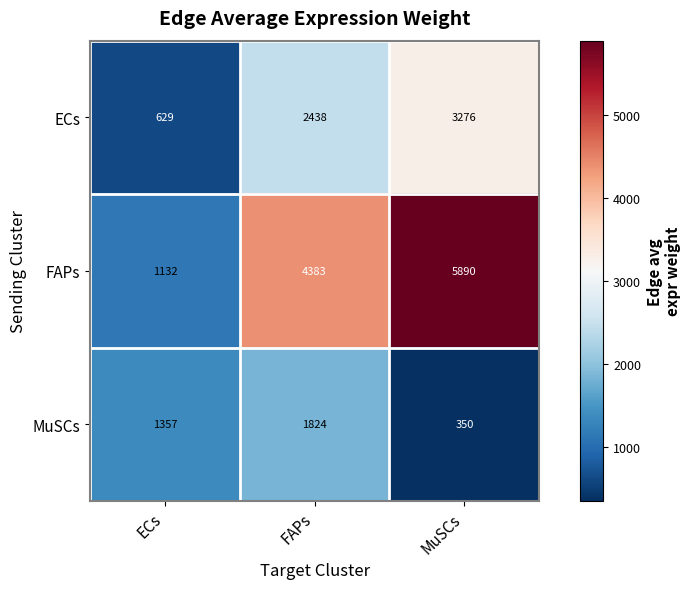

What is the sum of the FAPs values at MuSCs and ECs?

7022